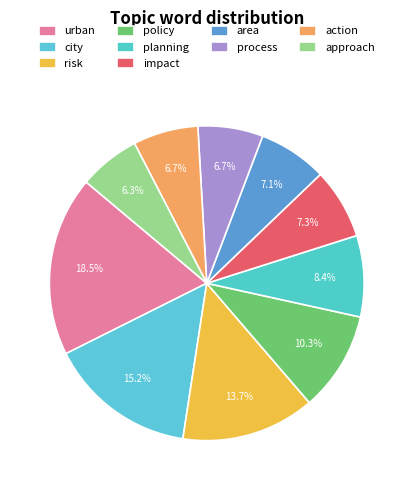

Which has a higher value, planning or area?

planning